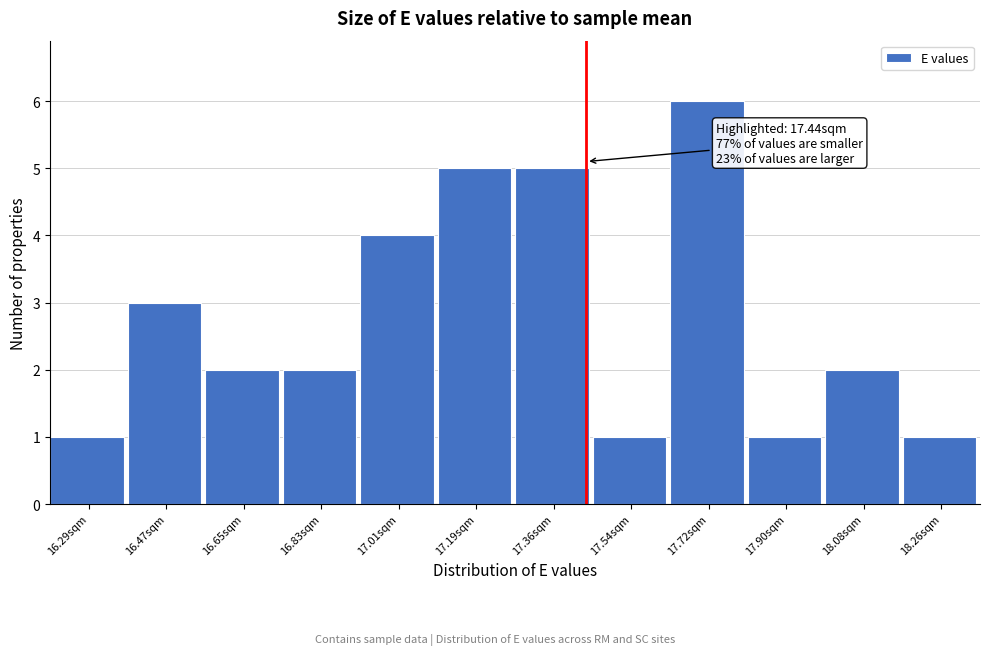

Which range on the x-axis has the tallest bar?

17.64 to 17.82